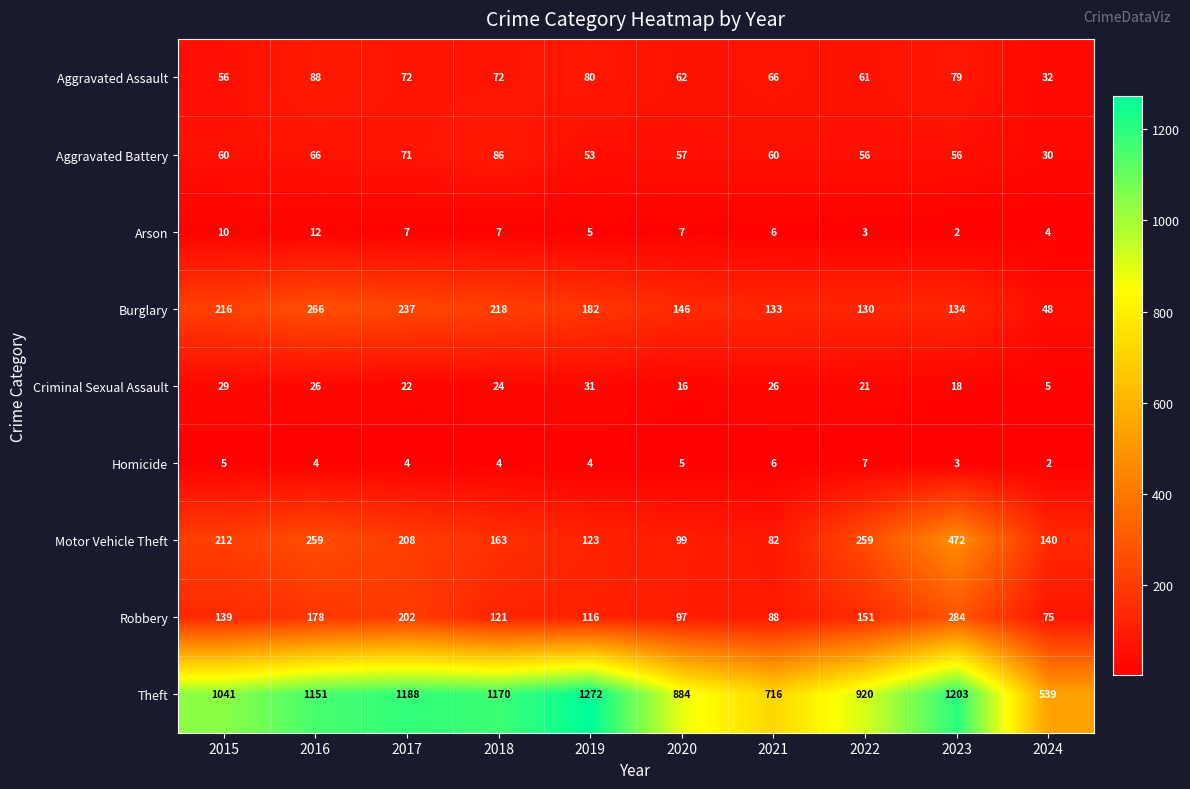

What is the approximate value of Homicide at 2017?

4